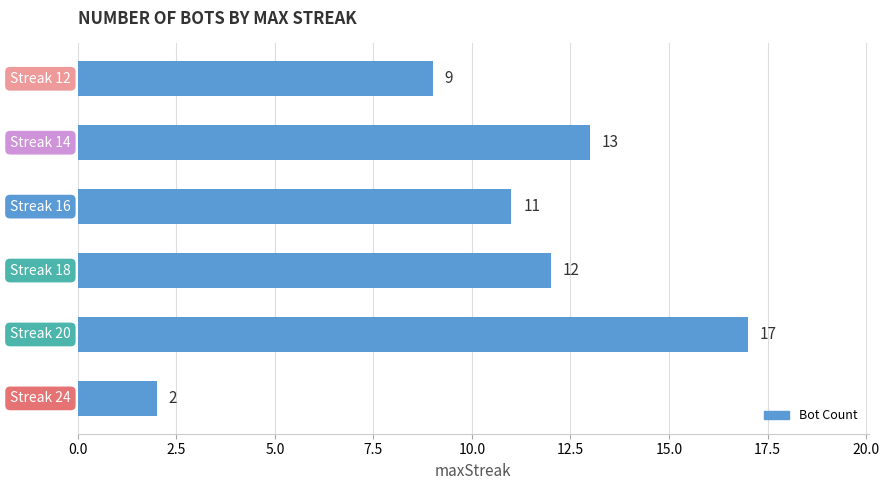

What is the sum of all values?

64